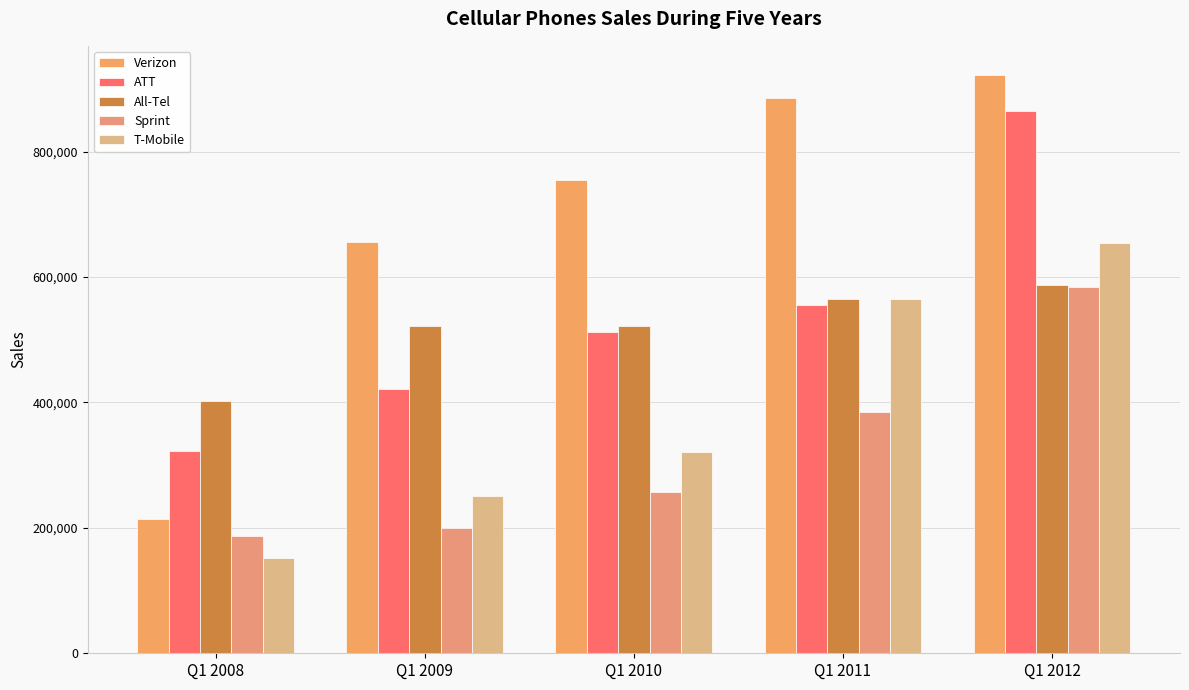

Rank the series by their maximum value, from highest to lowest.

Verizon, ATT, T-Mobile, All-Tel, Sprint